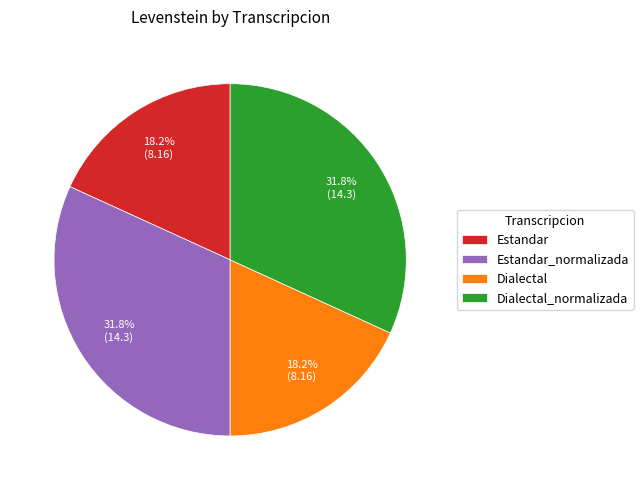

Does Dialectal_normalizada account for over 50% of the chart?

No